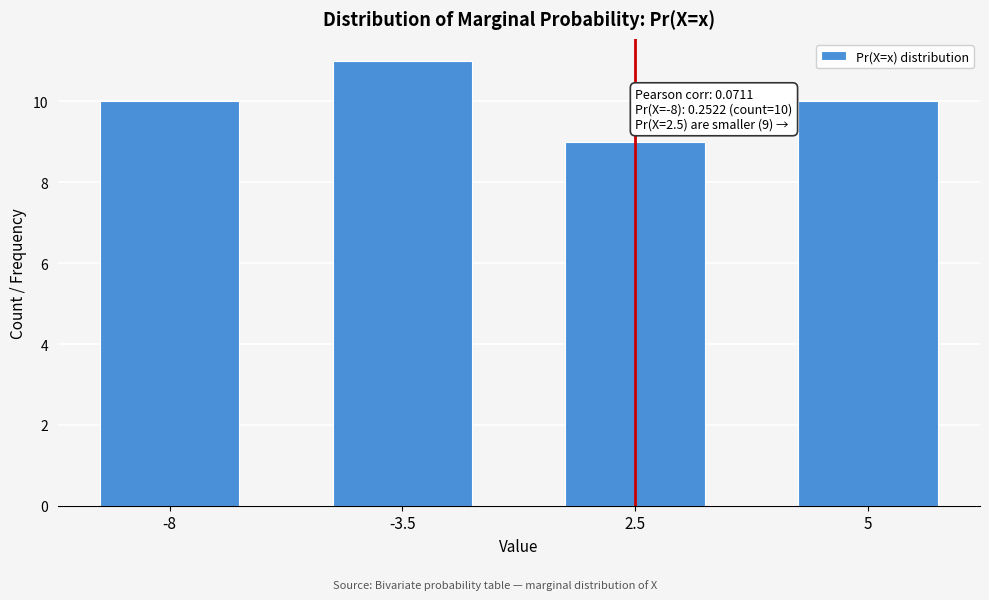

Reading left to right, list all the values displayed in this chart.

-8=10	-3.5=11	2.5=9	5=10